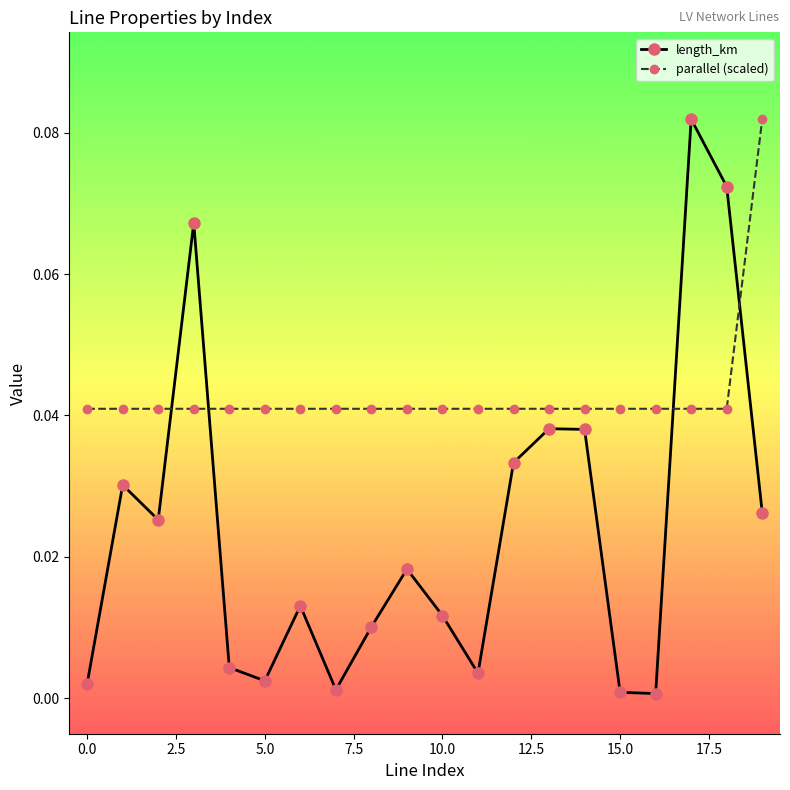

Which series has the widest spread of values?

length_km